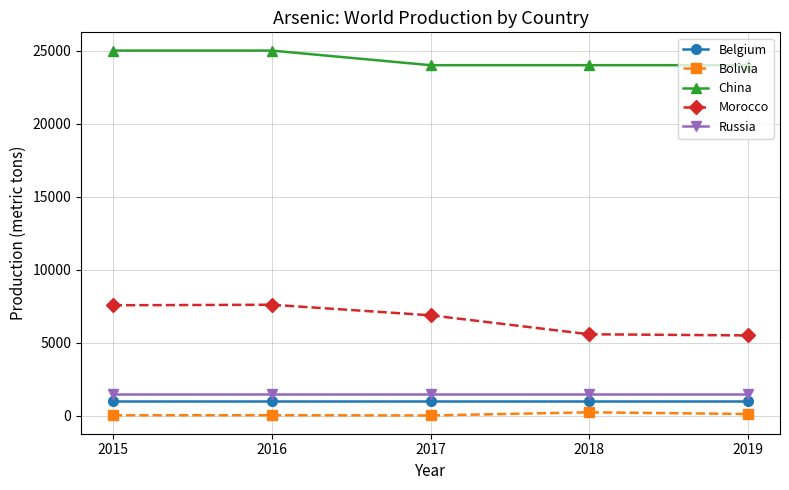

The Russia series shows 2328 at 2019. True or false?

False